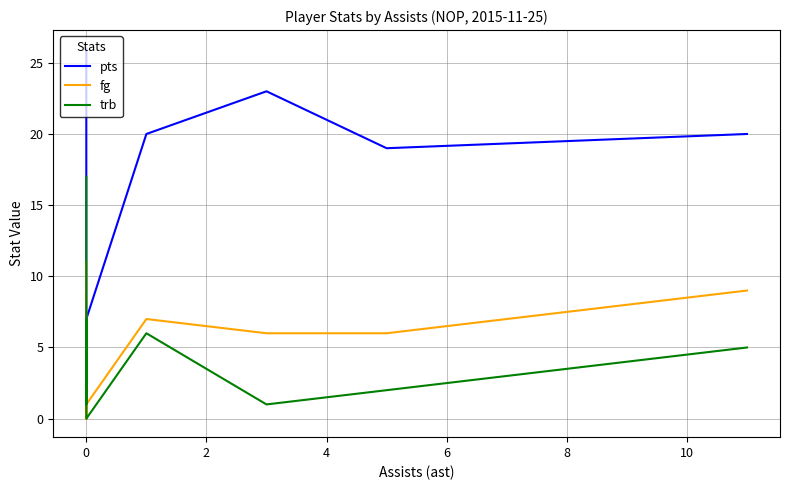

What is the average value of the fg series?

4